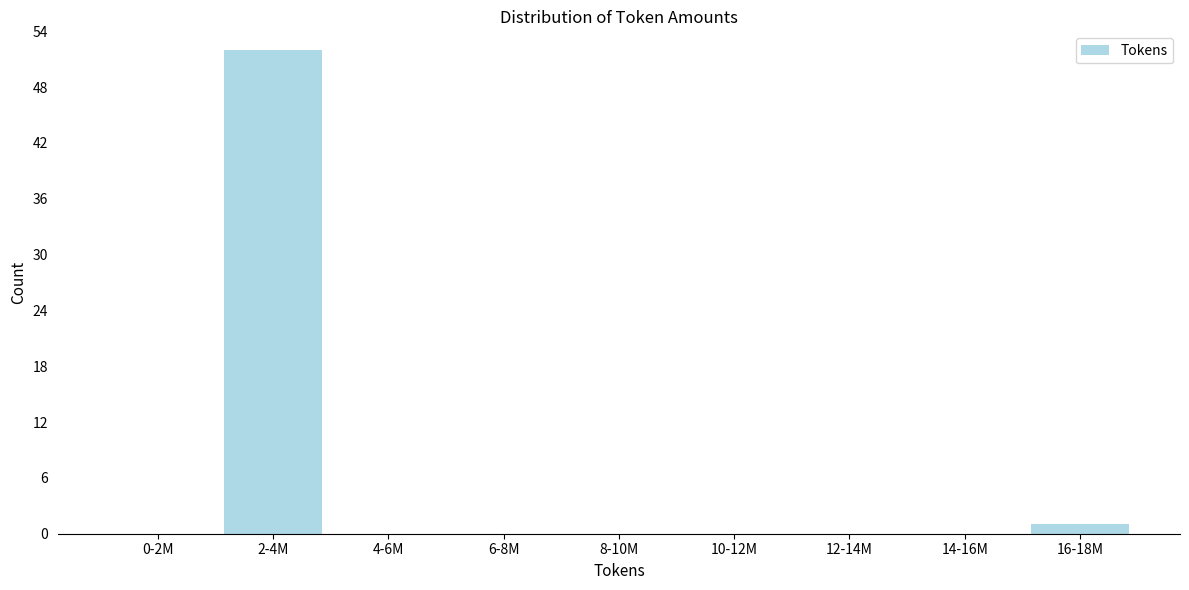

Reading right to left, extract all data points from this chart.

16-18M=1	14-16M=0	12-14M=0	10-12M=0	8-10M=0	6-8M=0	4-6M=0	2-4M=52	0-2M=0